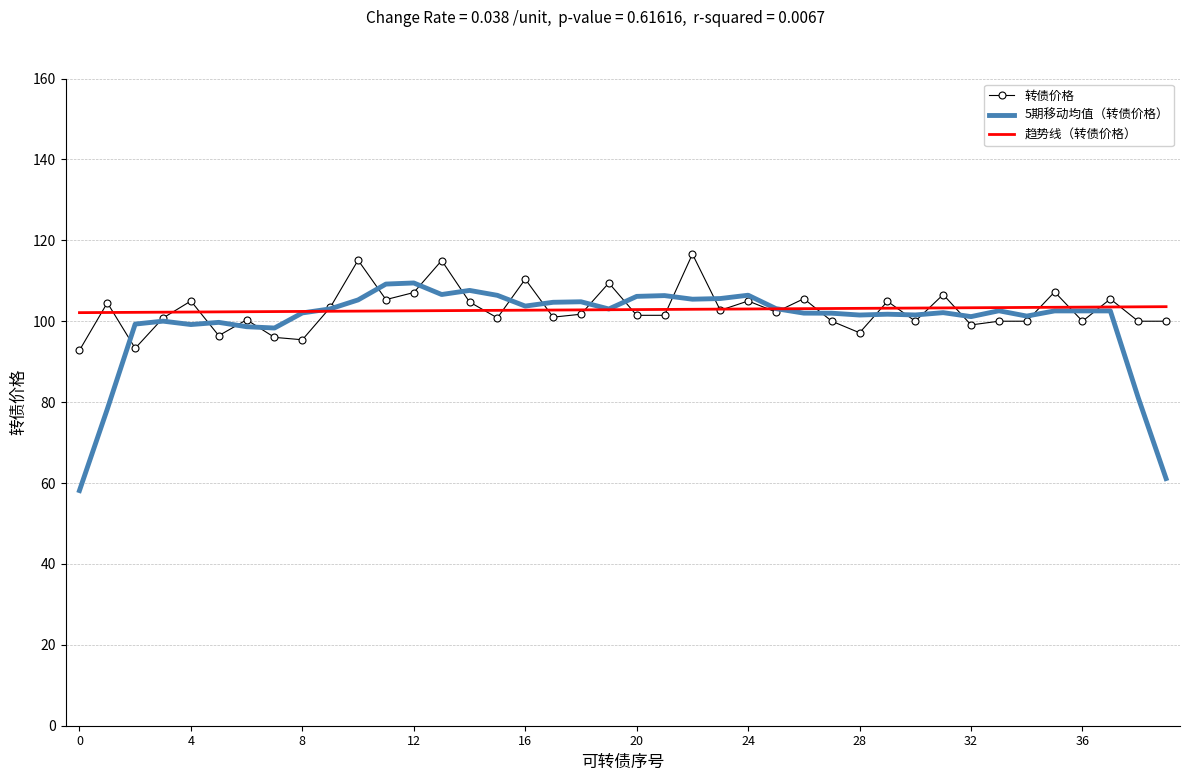

What are all the series names shown in the legend?

转债价格, 5期移动均值（转债价格）, 趋势线（转债价格）